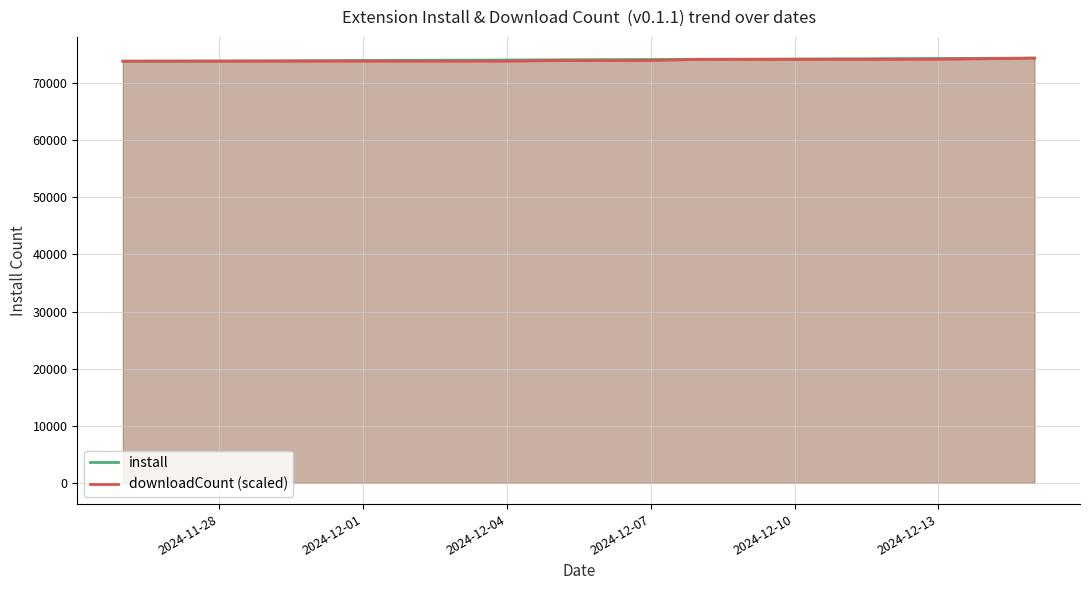

True or false: downloadCount (scaled) has more than 0 interior local peaks.

False